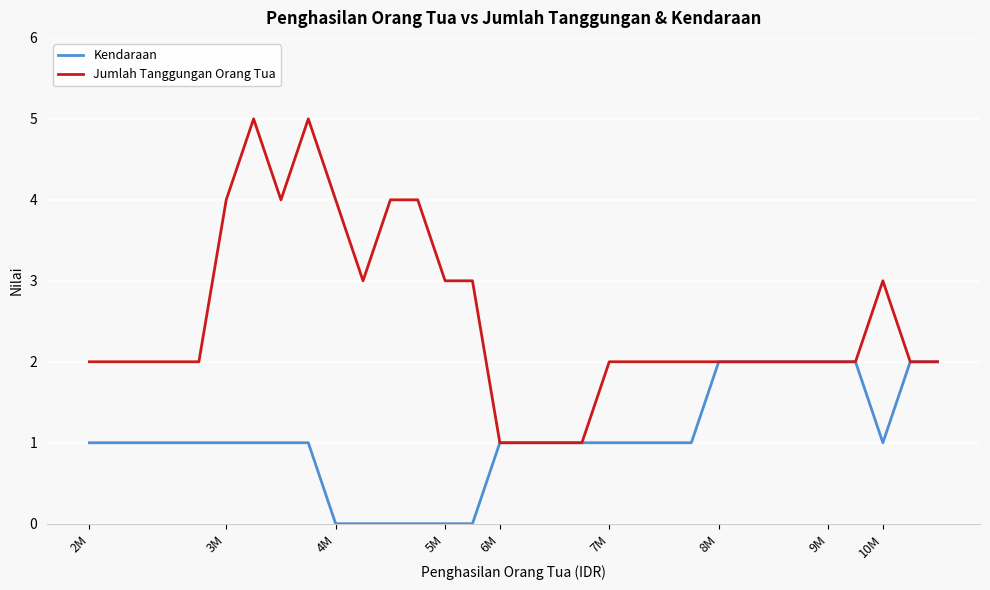

List the series in order of their overall mean, highest first.

Jumlah Tanggungan Orang Tua, Kendaraan